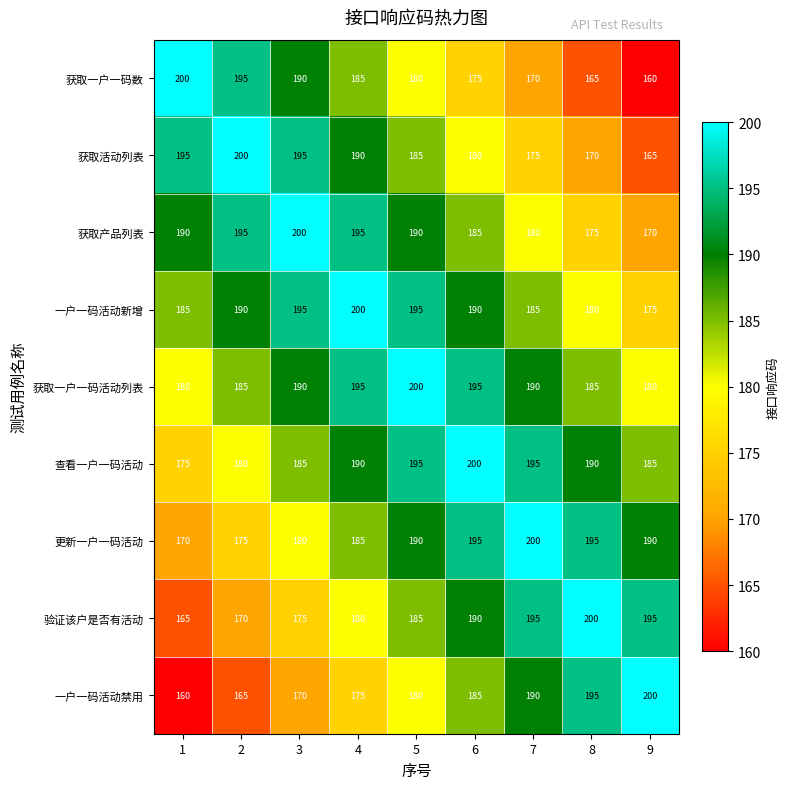

Read the 一户一码活动新增 value at 2.

190